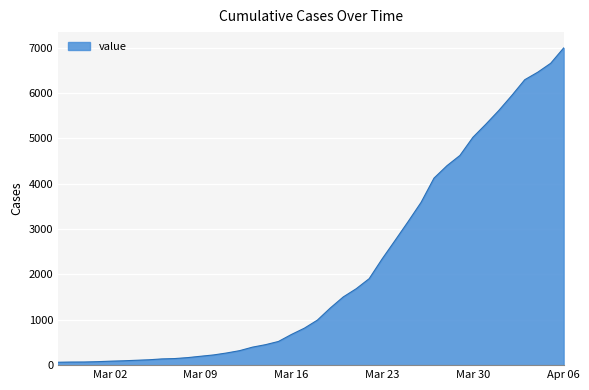

What is the maximum value shown in the chart?

6994